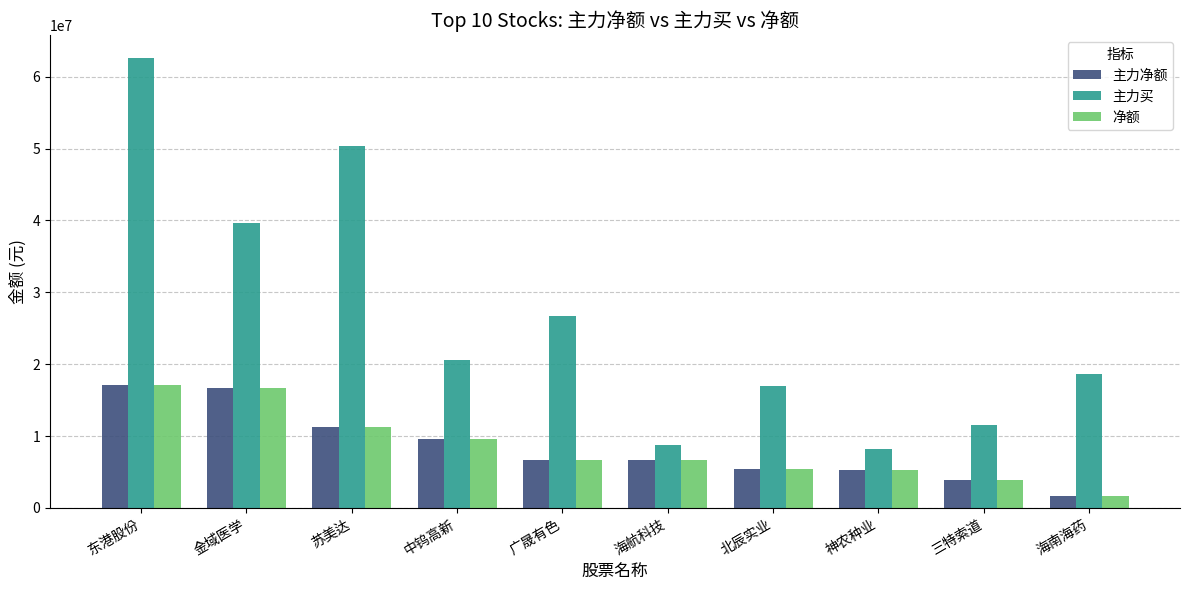

The value of 净额 at 神农种业 is 5199449. True or false?

True